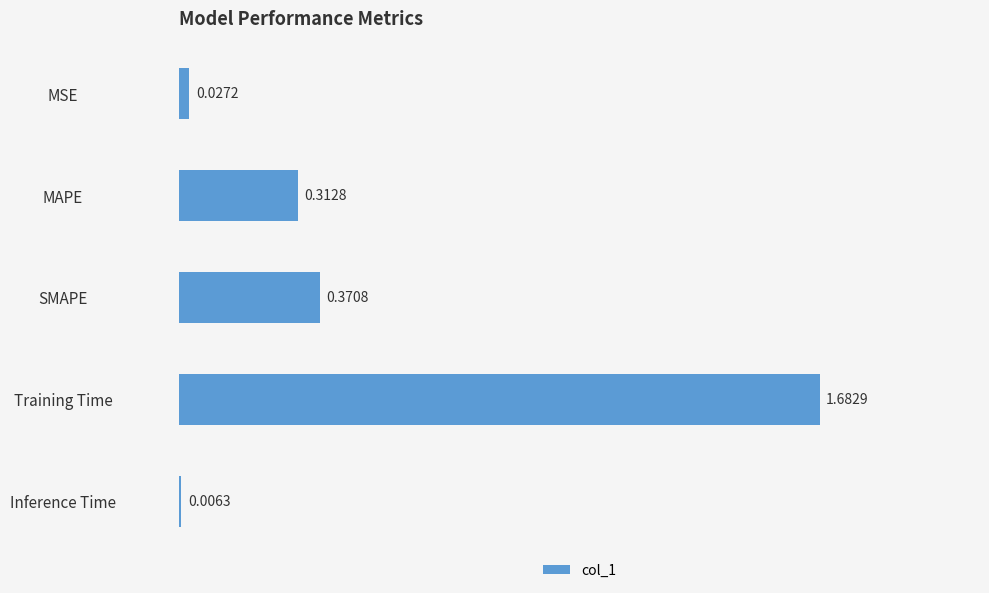

List the labels in order of value, smallest first.

Inference Time, MSE, MAPE, SMAPE, Training Time